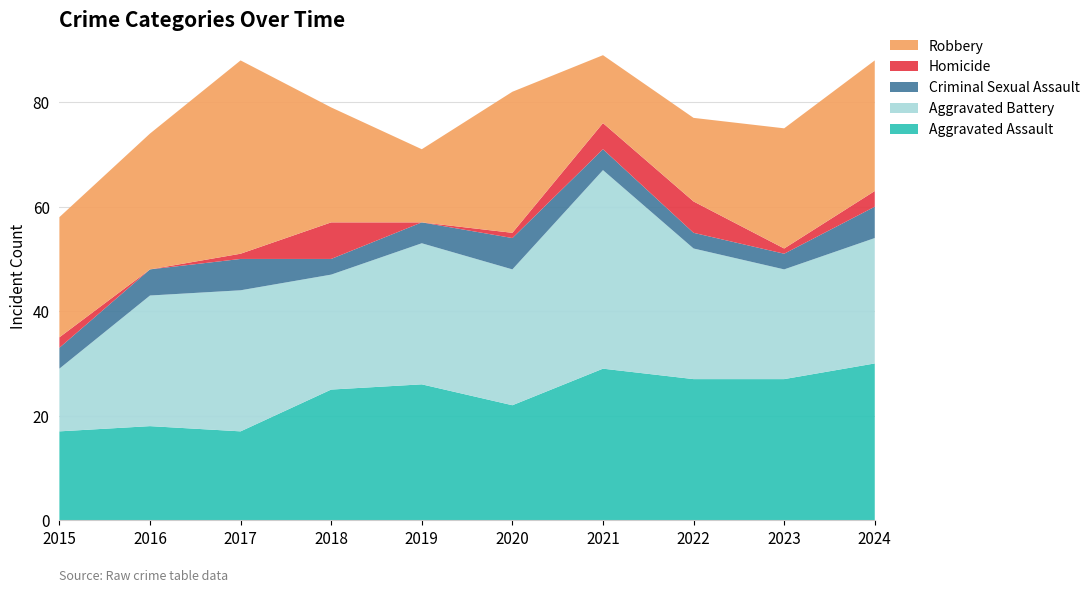

Reading left to right, list all the values displayed in this chart.

Aggravated Assault: 2015=17	2016=18	2017=17	2018=25	2019=26	2020=22	2021=29	2022=27	2023=27	2024=30
Aggravated Battery: 2015=12	2016=25	2017=27	2018=22	2019=27	2020=26	2021=38	2022=25	2023=21	2024=24
Criminal Sexual Assault: 2015=4	2016=5	2017=6	2018=3	2019=4	2020=6	2021=4	2022=3	2023=3	2024=6
Homicide: 2015=2	2016=0	2017=1	2018=7	2019=0	2020=1	2021=5	2022=6	2023=1	2024=3
Robbery: 2015=23	2016=26	2017=37	2018=22	2019=14	2020=27	2021=13	2022=16	2023=23	2024=25